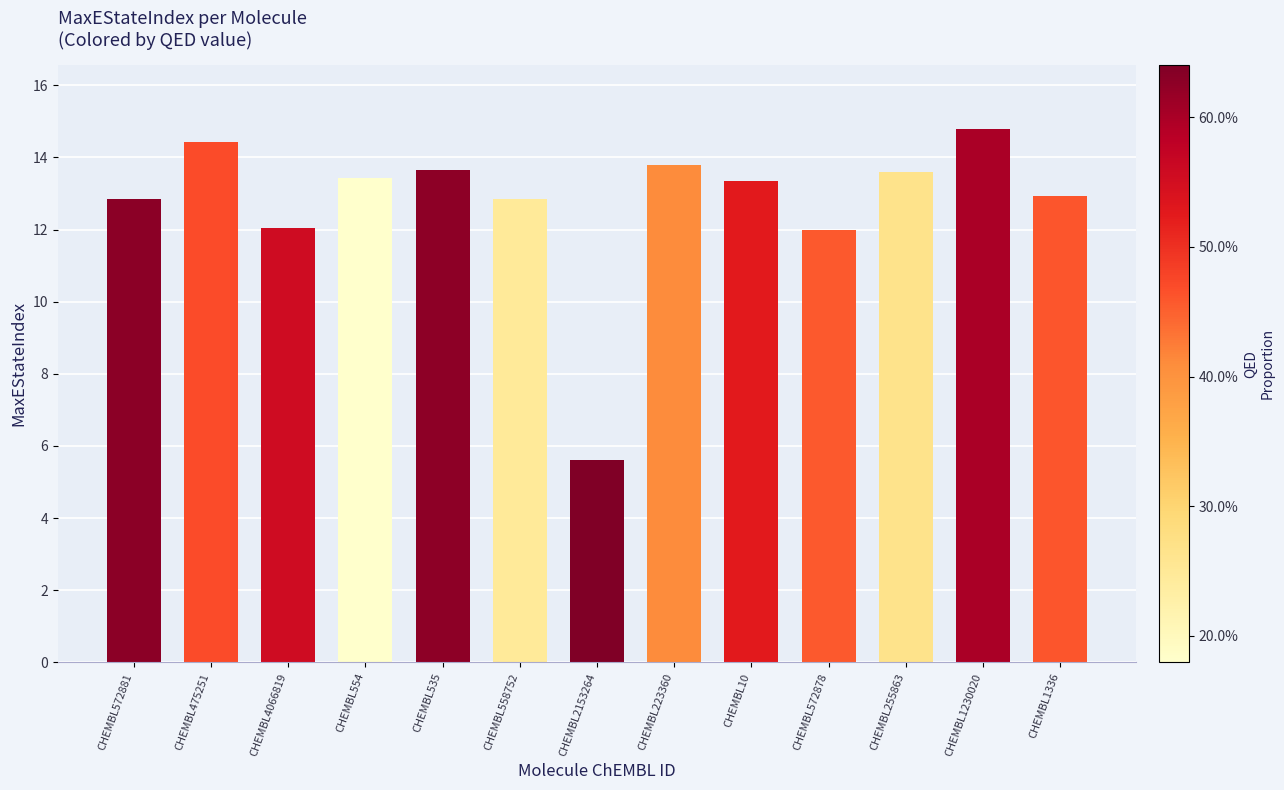

Between CHEMBL558752 and CHEMBL554, which is larger?

CHEMBL554